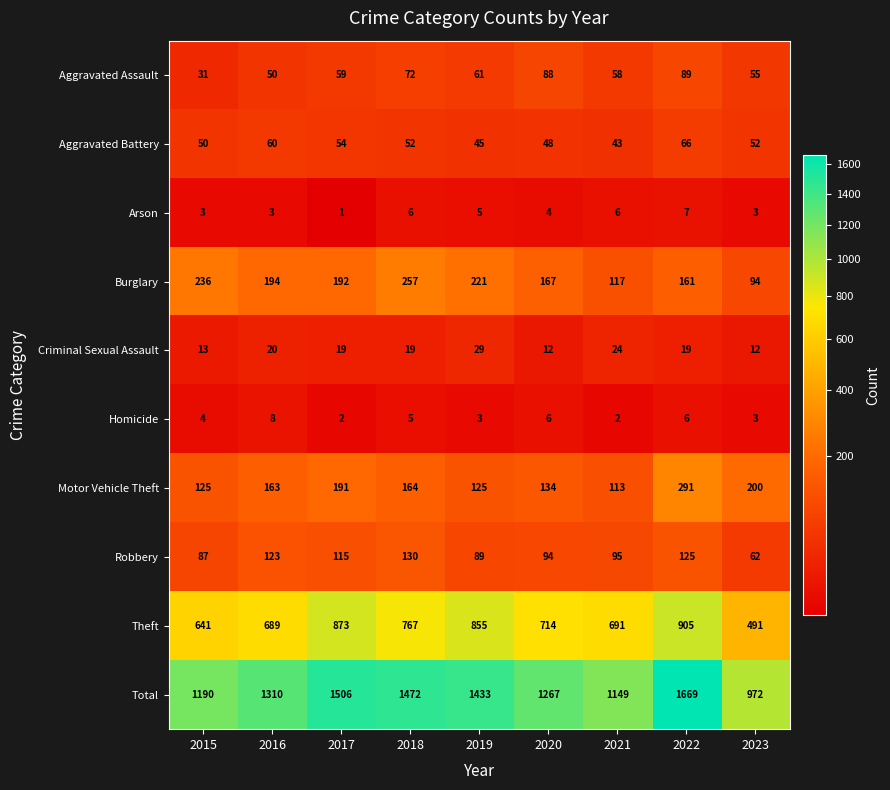

What is the difference between the Aggravated Assault values at 2018 and 2017?

13